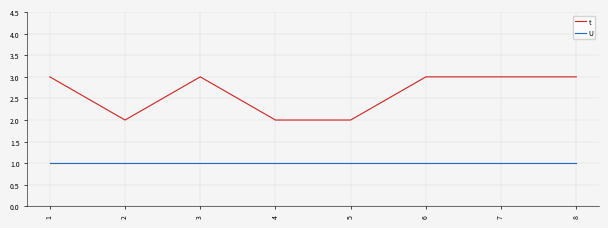

How many lines are shown in the chart?

2